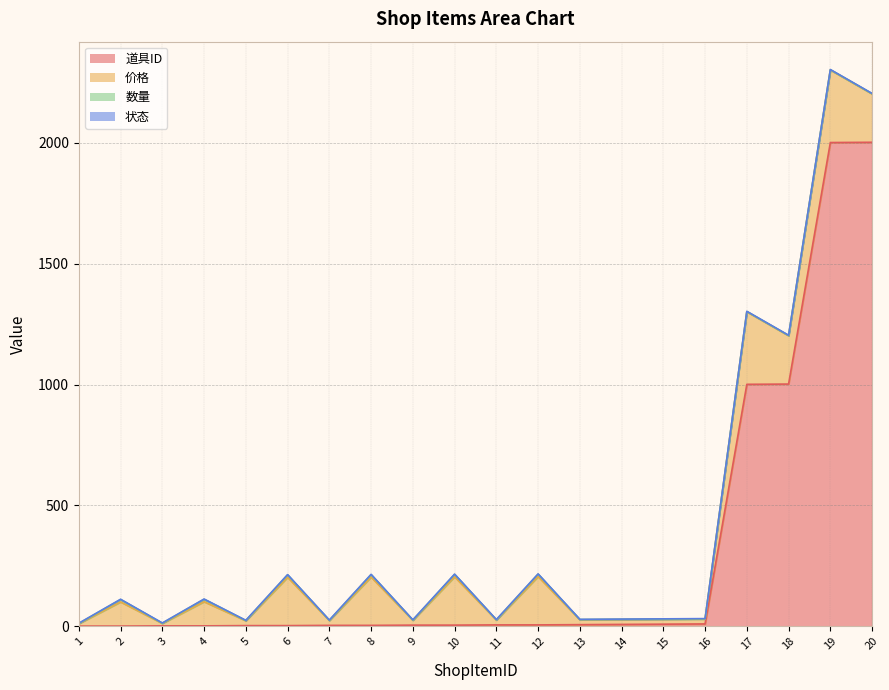

Reading left to right, list all the values displayed in this chart.

道具ID: 1=1	2=1	3=2	4=2	5=3	6=3	7=4	8=4	9=5	10=5	11=6	12=6	13=7	14=8	15=9	16=10	17=1001	18=1002	19=2001	20=2002
价格: 1=10	2=100	3=10	4=100	5=20	6=200	7=20	8=200	9=20	10=200	11=20	12=200	13=20	14=20	15=20	16=20	17=300	18=200	19=300	20=200
数量: 1=1	2=10	3=1	4=10	5=1	6=10	7=1	8=10	9=1	10=10	11=1	12=10	13=1	14=1	15=1	16=1	17=1	18=1	19=1	20=1
状态: 1=1	2=1	3=1	4=1	5=1	6=1	7=1	8=1	9=1	10=1	11=1	12=1	13=1	14=1	15=1	16=1	17=1	18=1	19=1	20=1